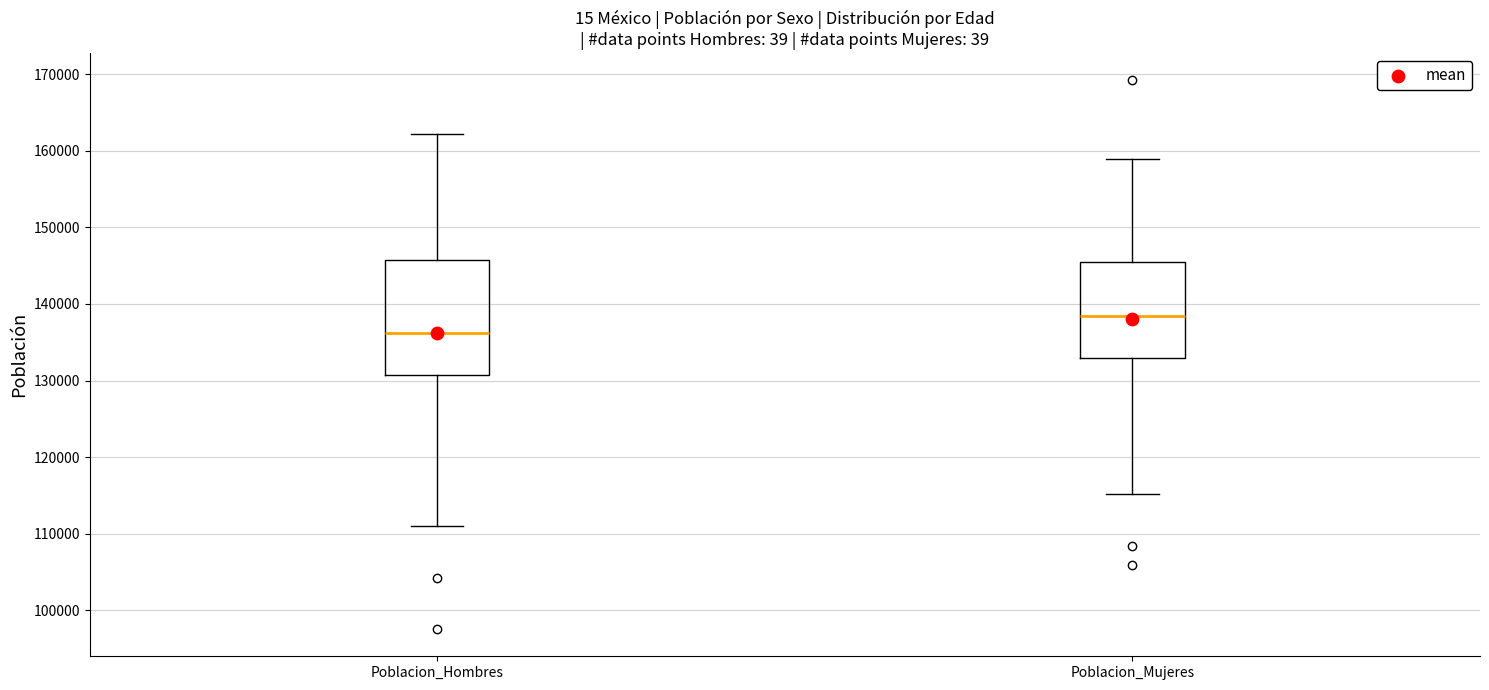

Which box's median line is the lowest?

Poblacion_Hombres